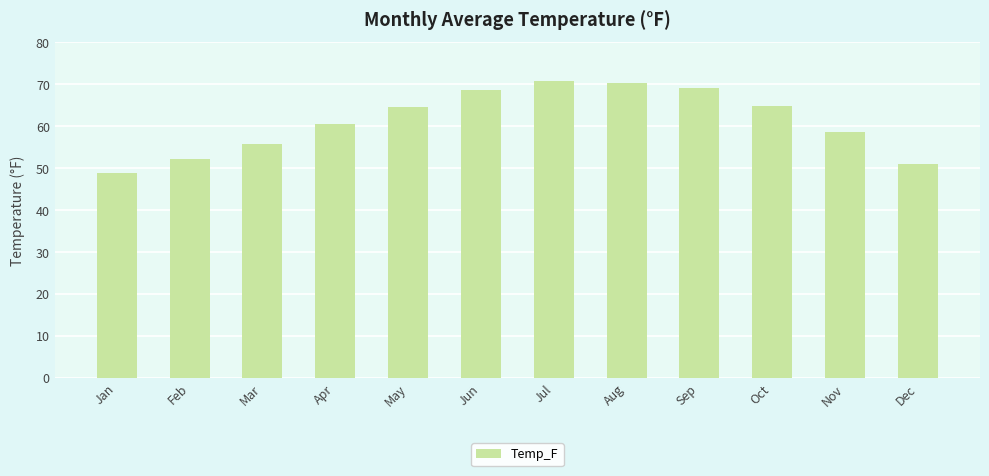

What is the sum of the values at Aug and Mar?

126.2